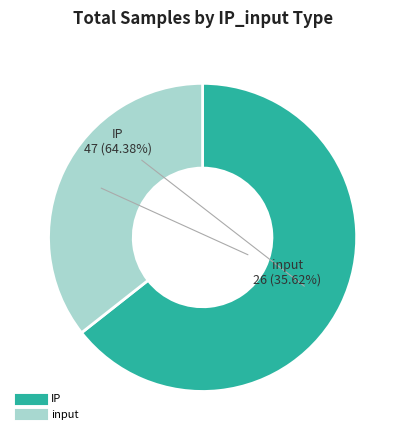

Does IP account for over 50% of the chart?

Yes